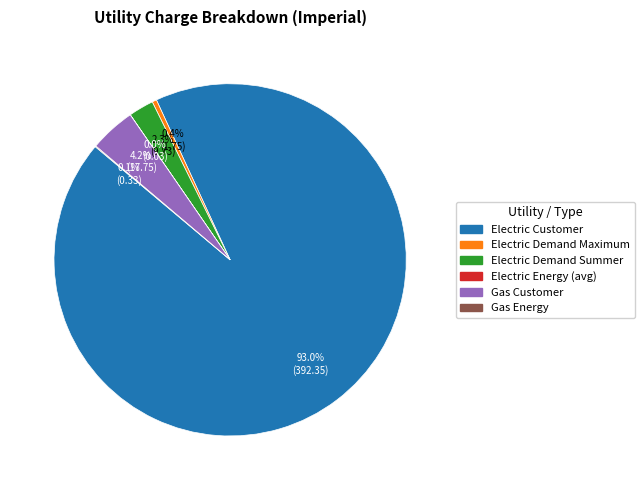

Do Electric Demand Maximum and Electric Customer together represent more than half of the pie?

Yes